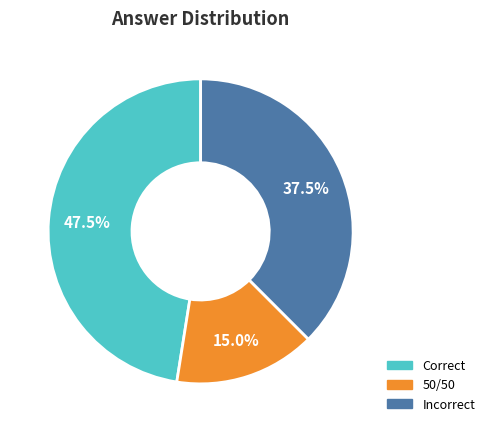

To the nearest percent, what is the difference between the largest and smallest slice percentages?

32%